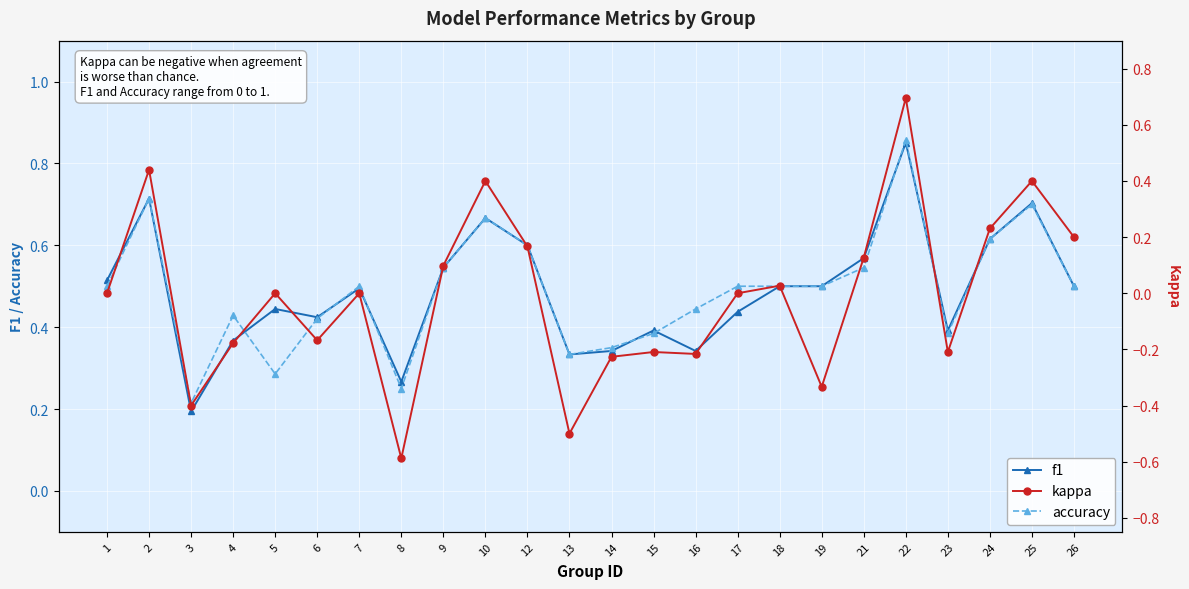

Which series has the largest total across all categories?

accuracy